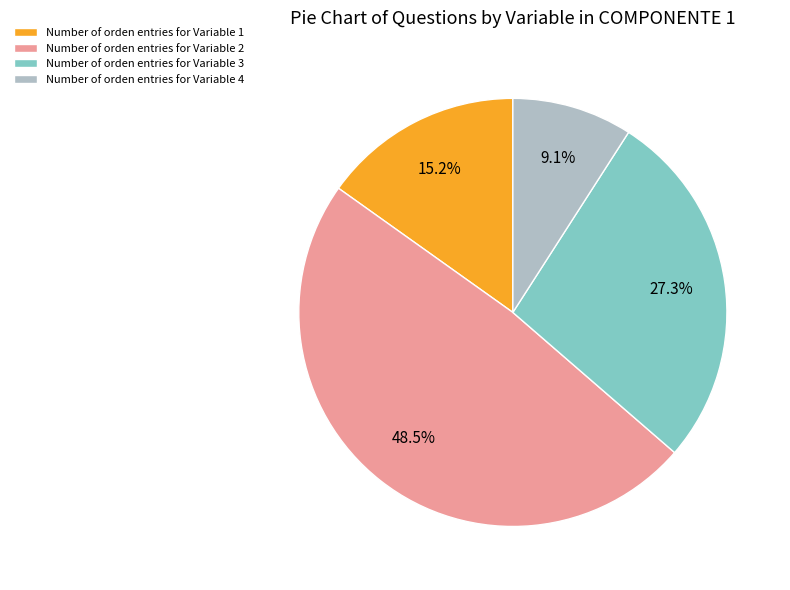

Is there any slice that represents more than half of the pie?

No